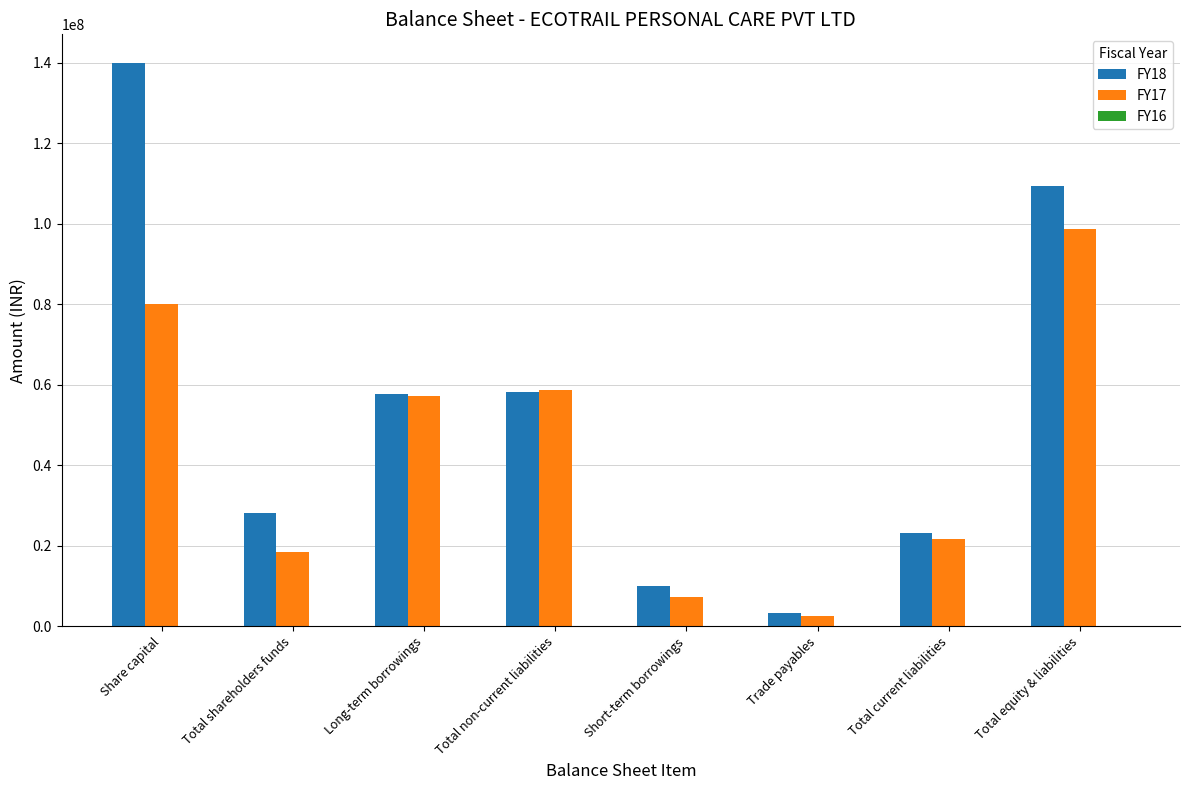

What is the greatest value displayed?

140099245